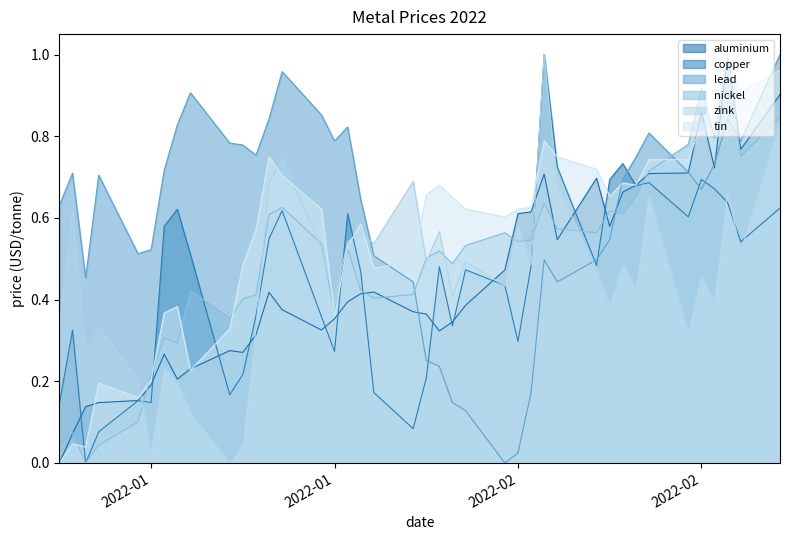

What is the average value of the copper series?

0.4